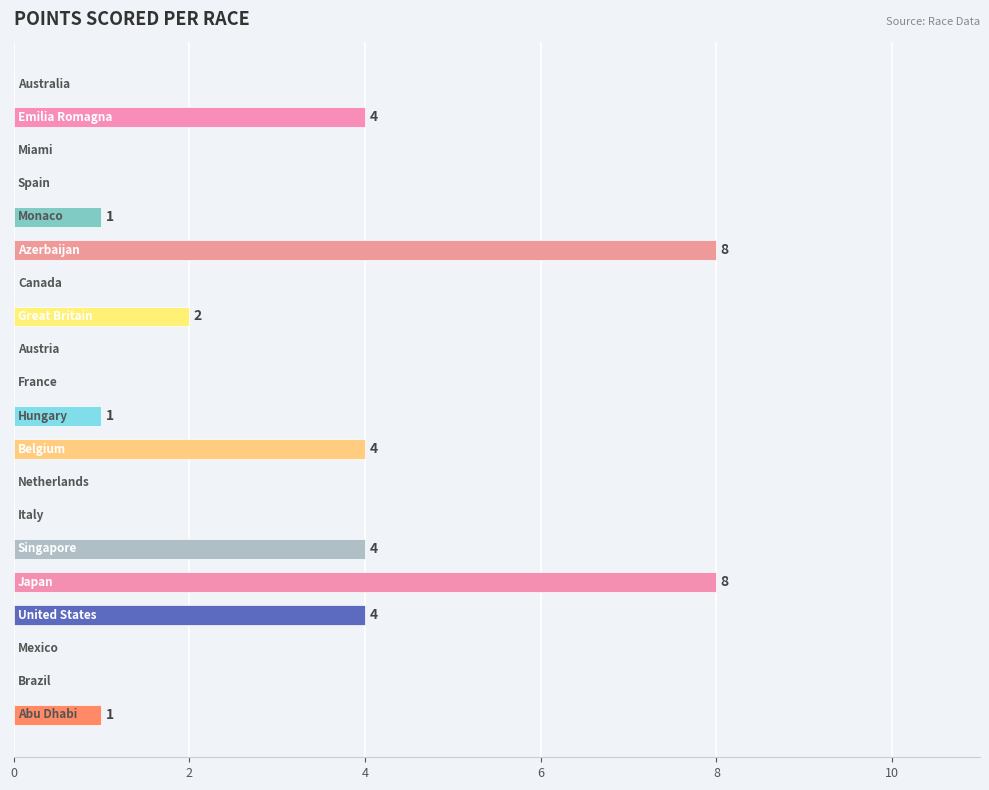

How many positive values are there?

10